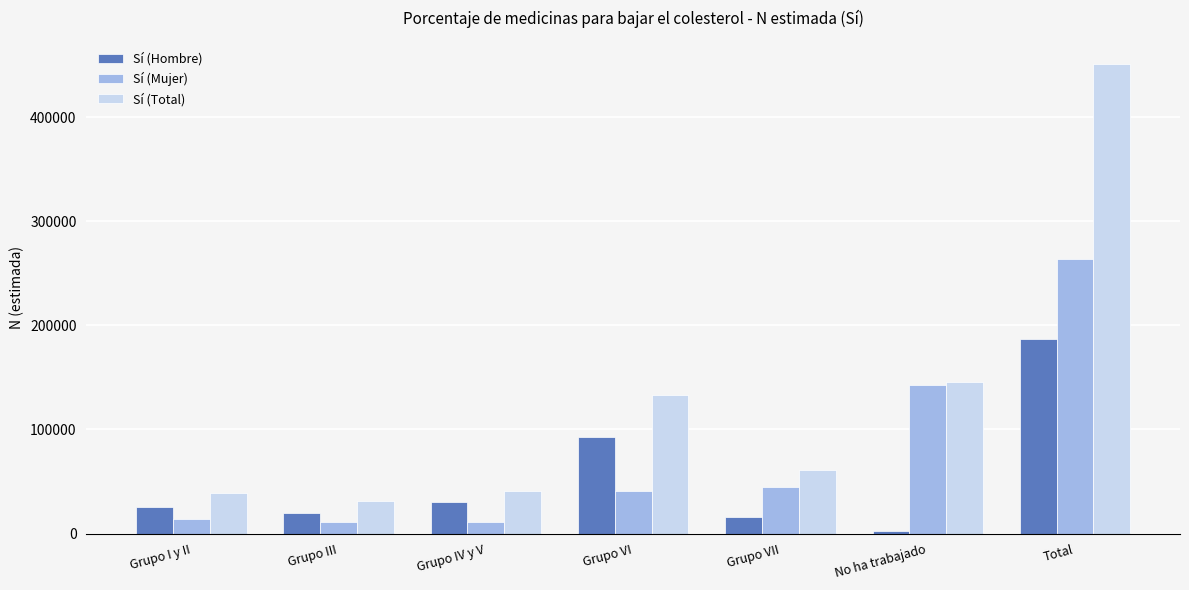

Which category has the highest value in the Sí (Mujer) series?

Total